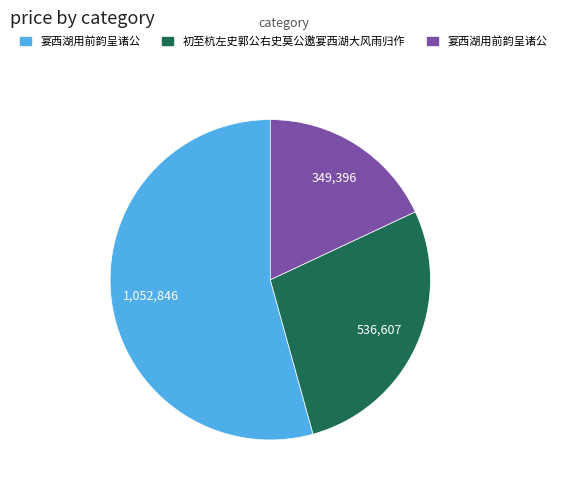

Is there a majority slice in this chart?

Yes